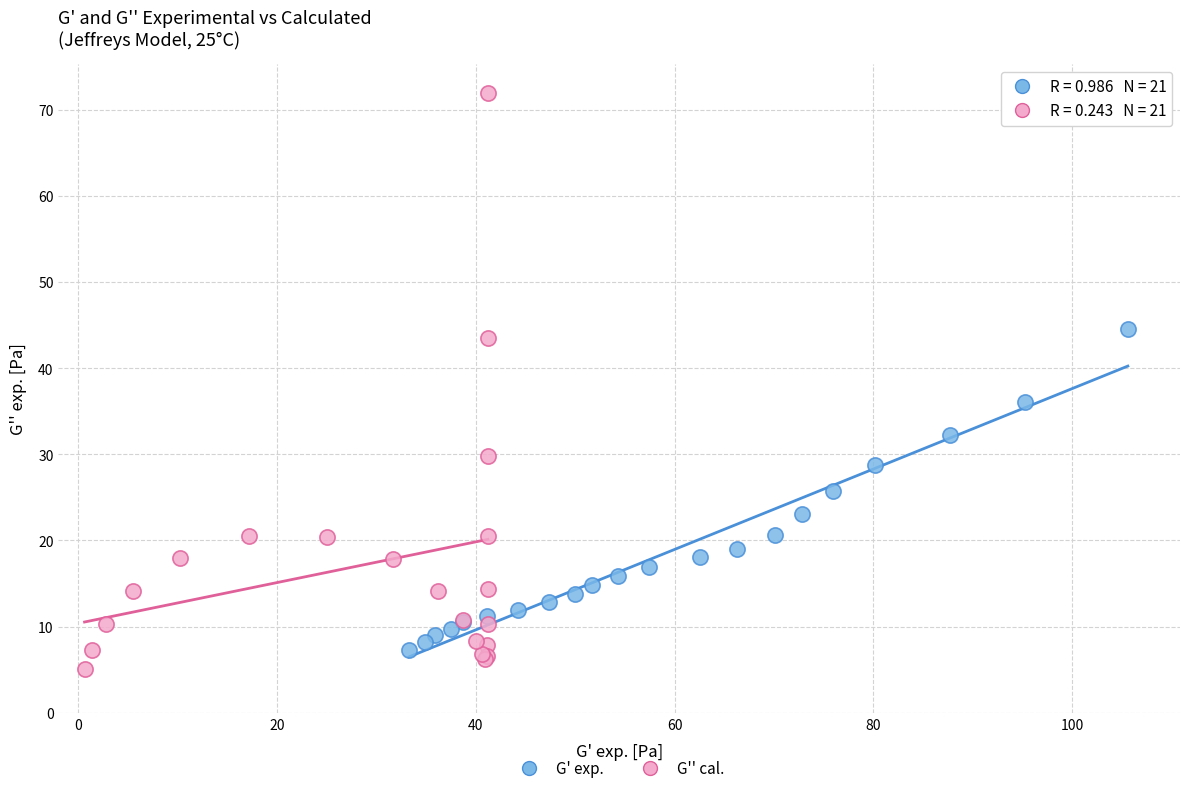

Which series has the largest Y range (max minus min)?

G'' cal.